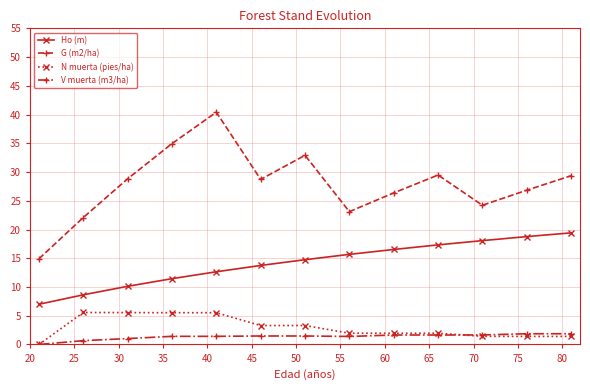

What is the maximum value shown in the chart?

40.4